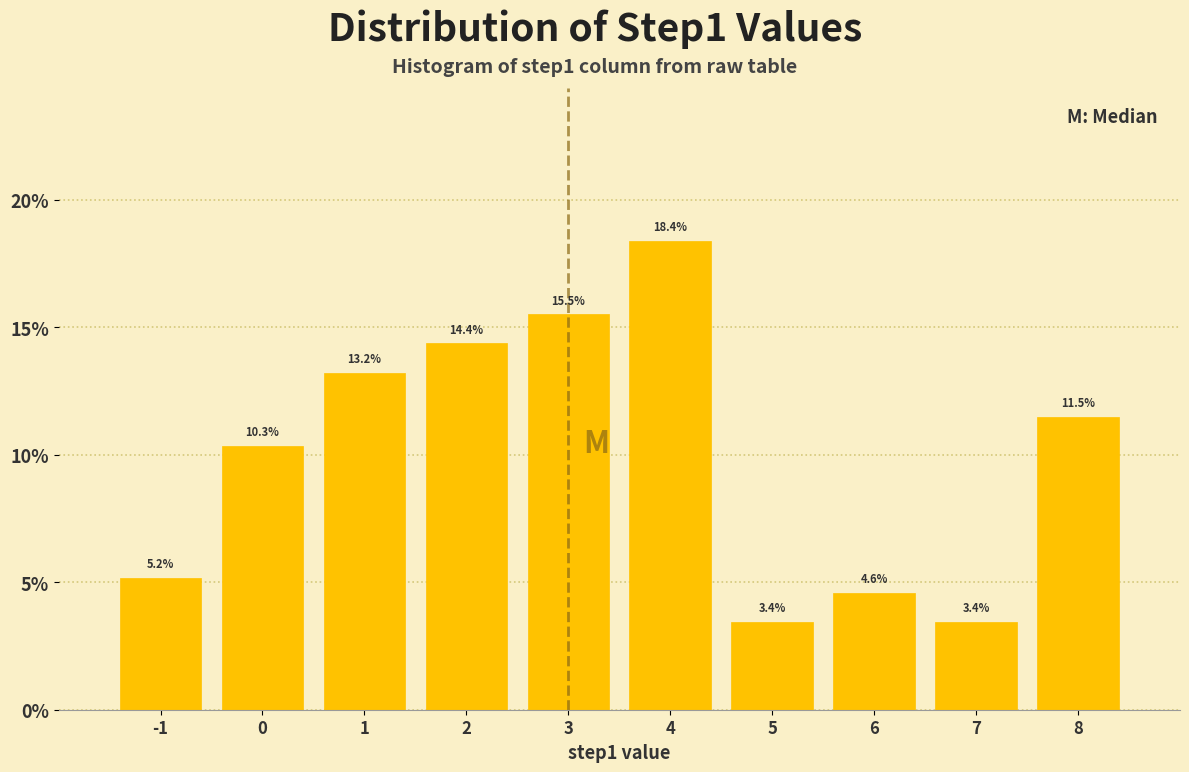

Reading left to right, list every bar in this chart as the range it spans on the x-axis followed by its height.

-1.5 to -0.5: 5.2
-0.5 to 0.5: 10.3
0.5 to 1.5: 13.2
1.5 to 2.5: 14.4
2.5 to 3.5: 15.5
3.5 to 4.5: 18.4
4.5 to 5.5: 3.4
5.5 to 6.5: 4.6
6.5 to 7.5: 3.4
7.5 to 8.5: 11.5